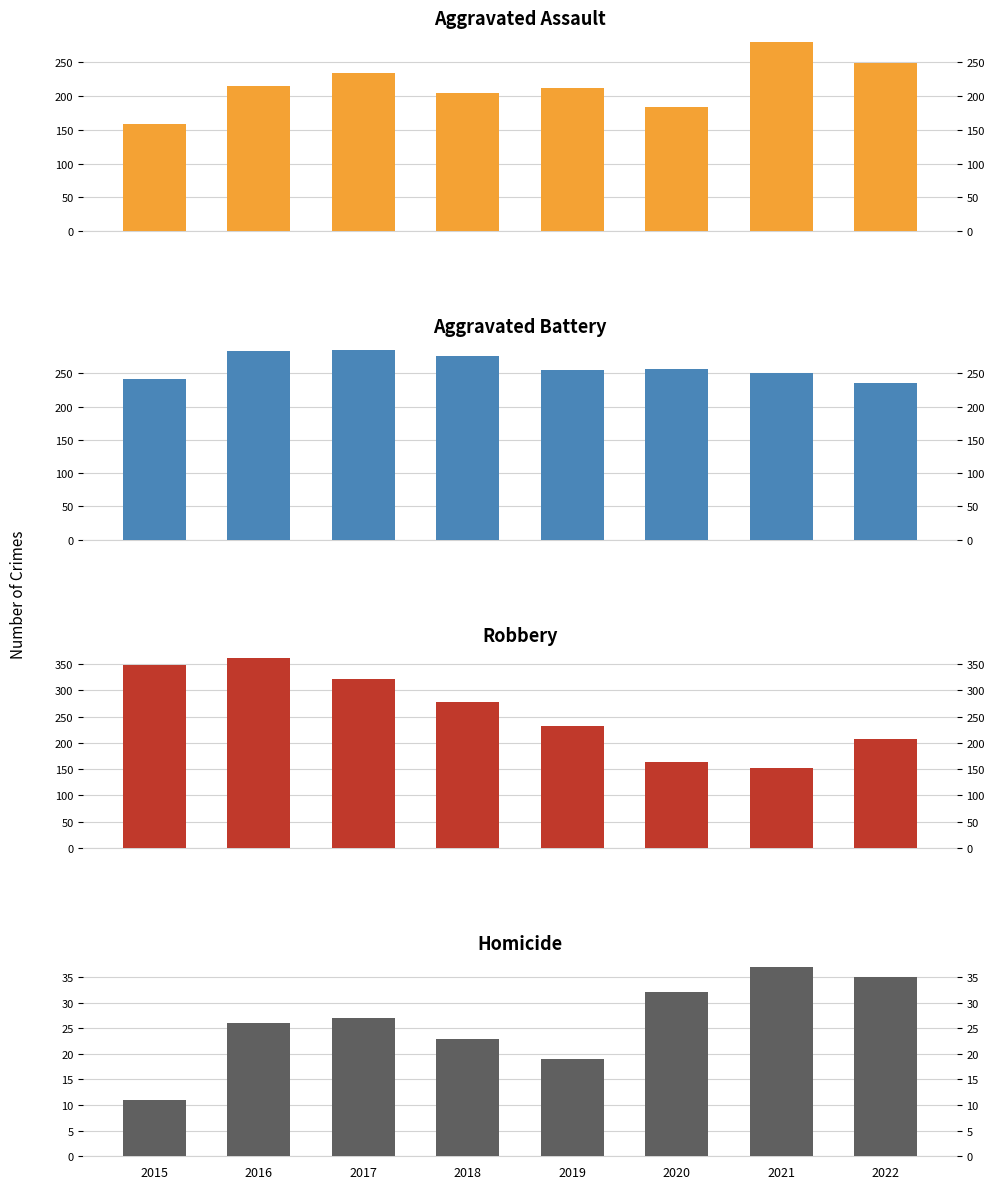

Is the value of Aggravated Assault at 2019 greater than the value of Robbery at 2019?

No